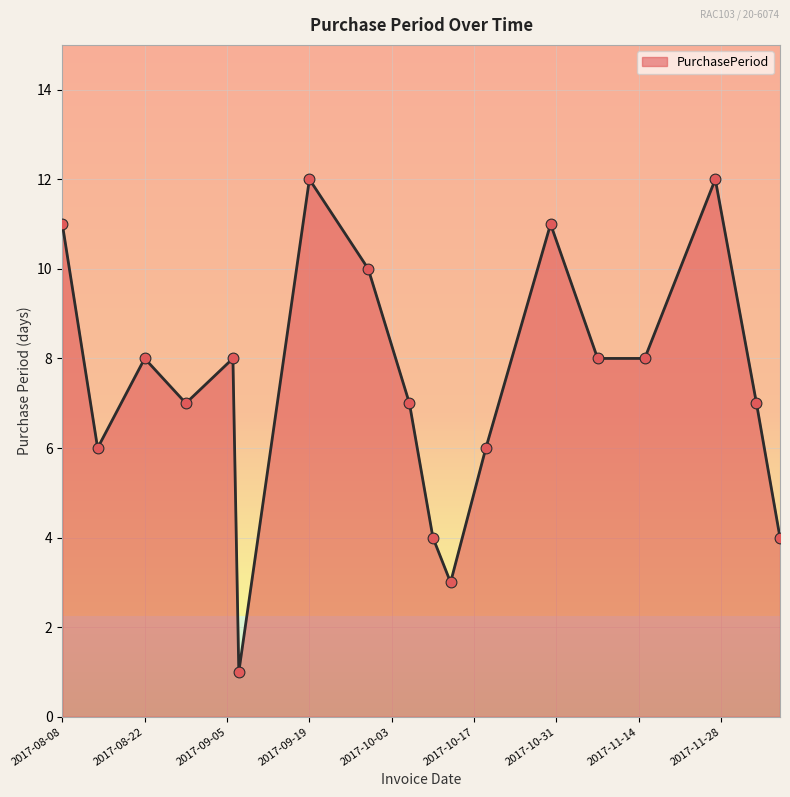

What is the maximum value shown in the chart?

12